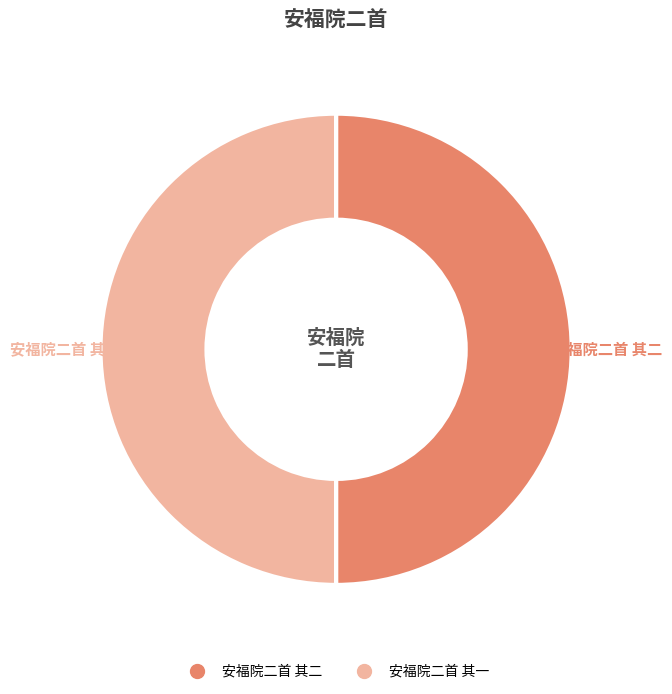

Is it true that 安福院二首 其二 is 50% of the pie?

True